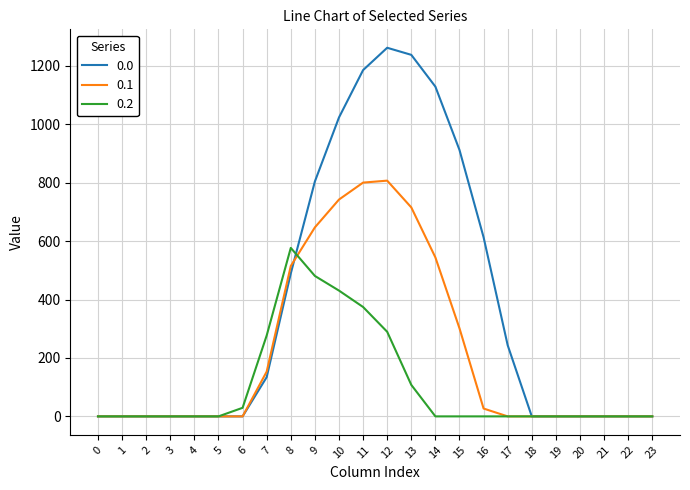

What are all the series names shown in the legend?

0.0, 0.1, 0.2